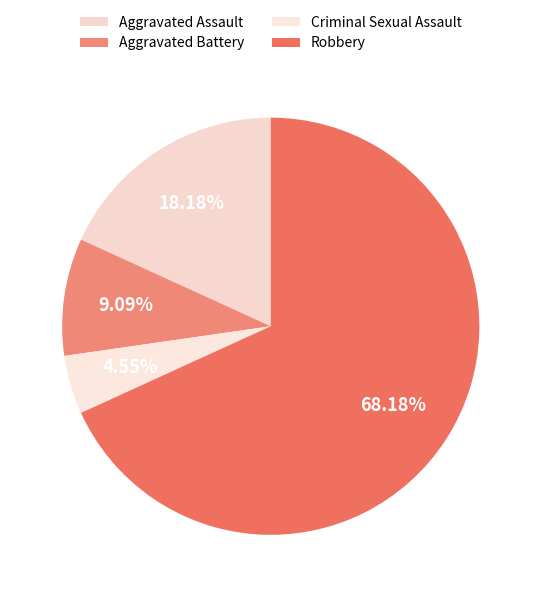

Which slice is the largest?

Robbery